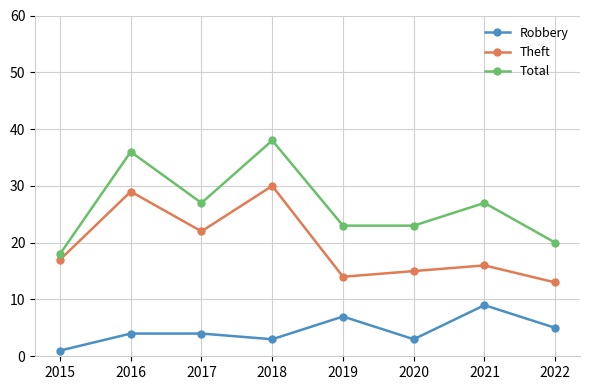

True or false: Robbery and Total cross at least once.

False